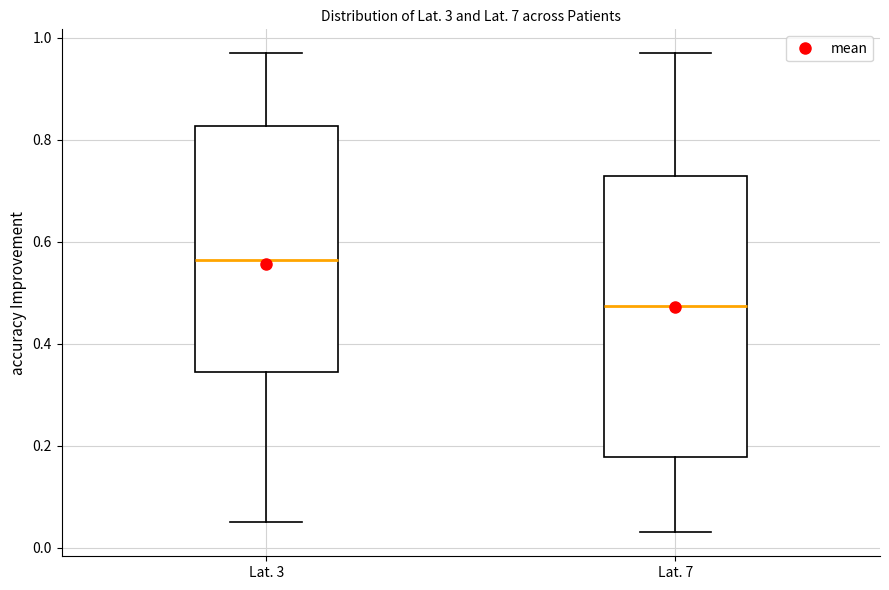

Reading left to right, read every box against the y-axis: the position of its median line, the range the box covers, and the ends of its whiskers. The values are not printed on the chart, so give them approximately, as read against the axis.

Lat. 3: median 0.56, box 0.34 to 0.82, whiskers 0.06 to 0.98
Lat. 7: median 0.48, box 0.18 to 0.74, whiskers 0.04 to 0.98